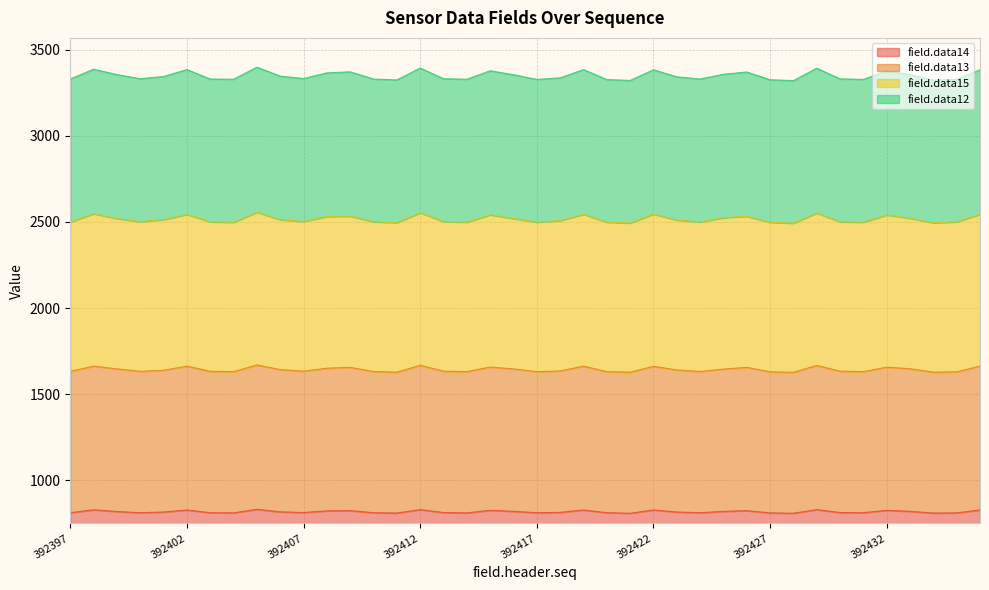

Between 392410 and 392428, which series saw the biggest shift?

field.data15